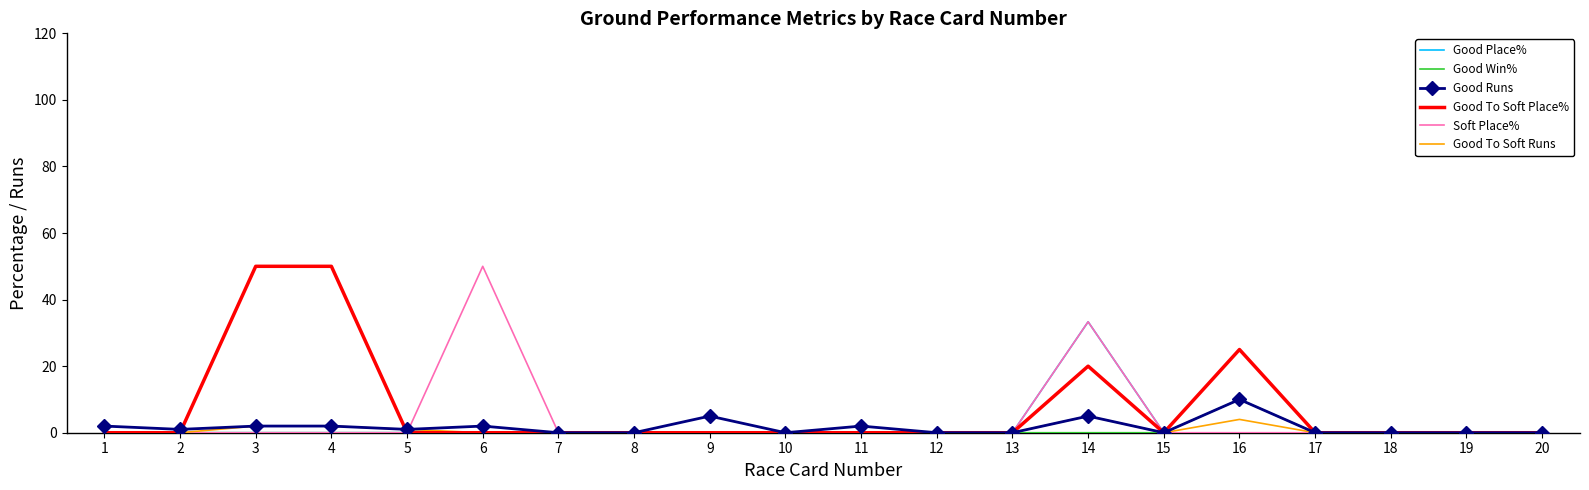

What is the spread (max minus min) of values at 16?

25.0